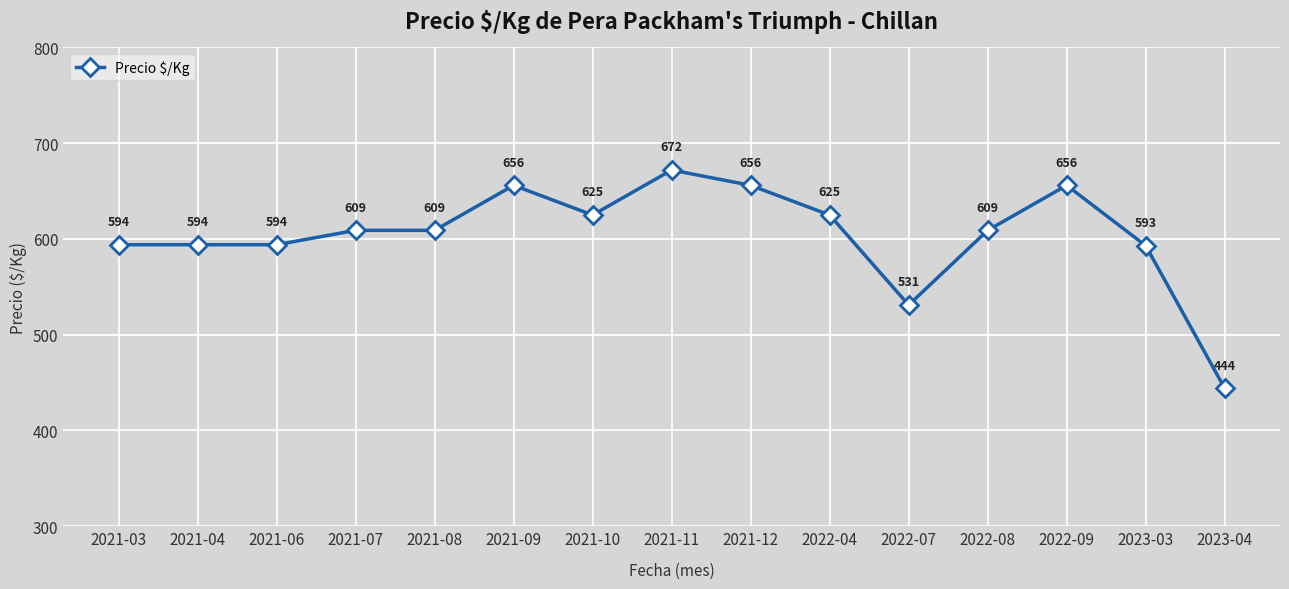

Reading right to left, extract all data points from this chart.

444	593	656	609	531	625	656	672	625	656	609	609	594	594	594